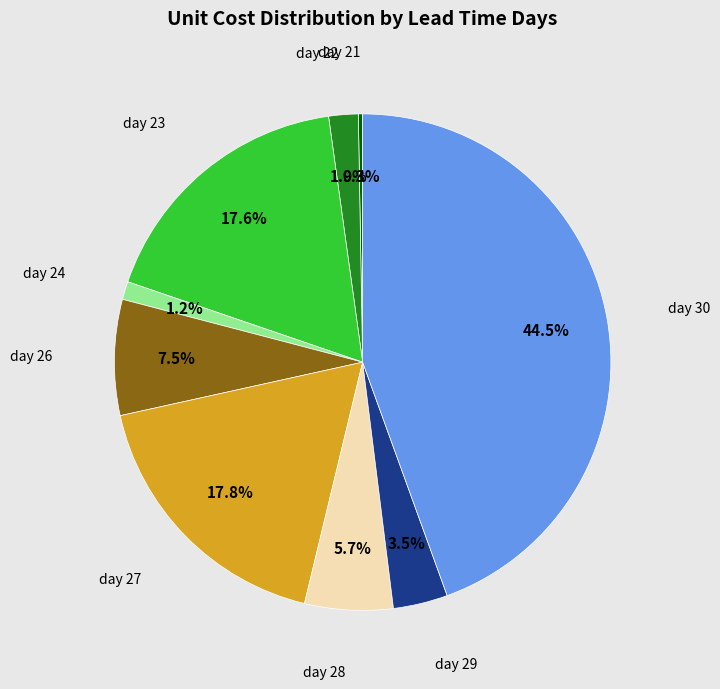

Is there a majority slice in this chart?

No